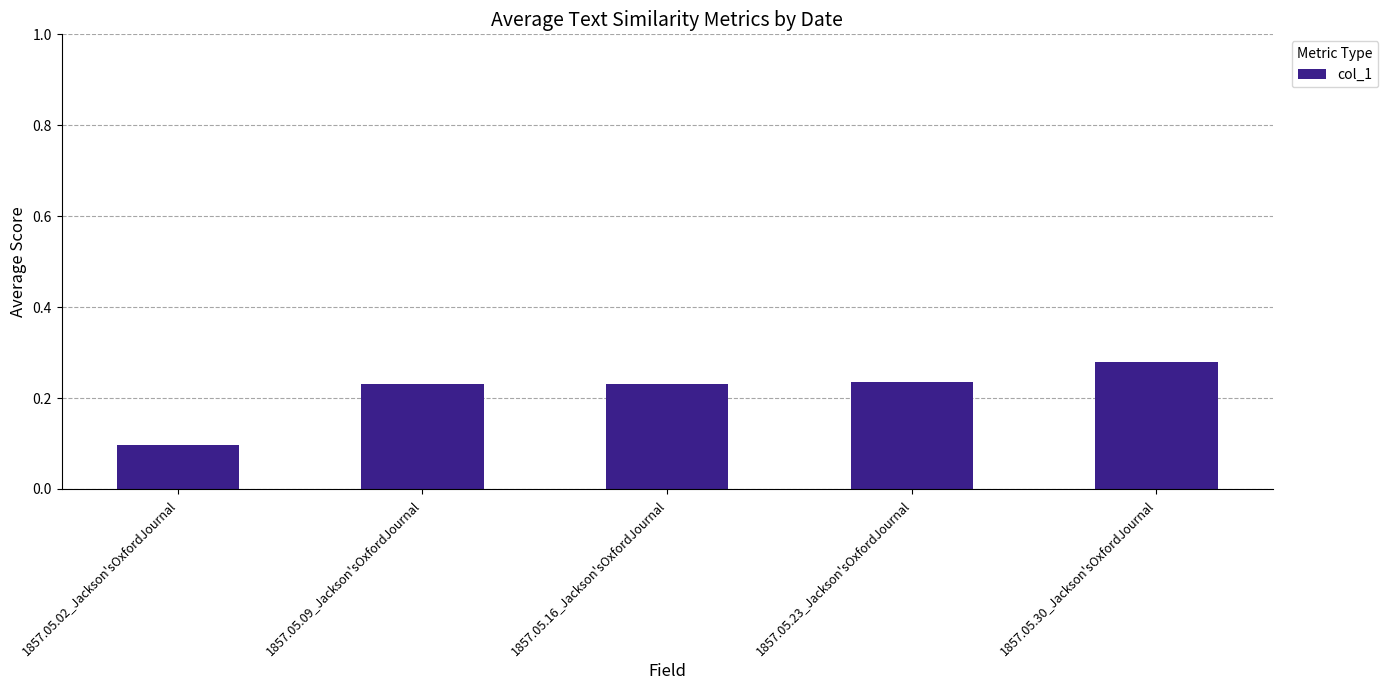

How many values are between 0 and 1?

5